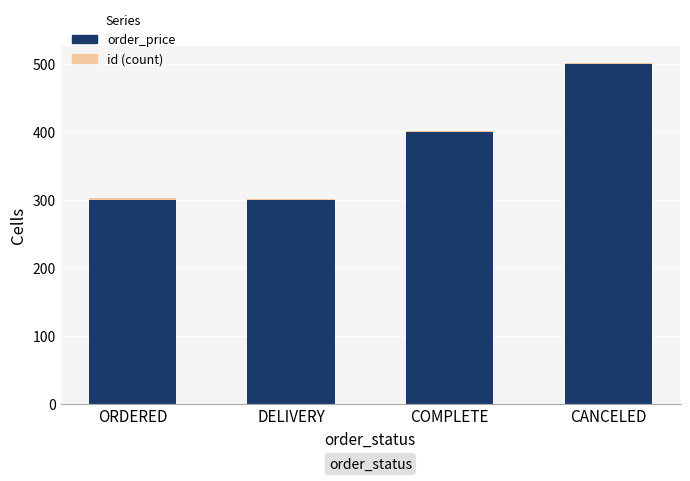

At which category is the sum across all series the highest?

CANCELED